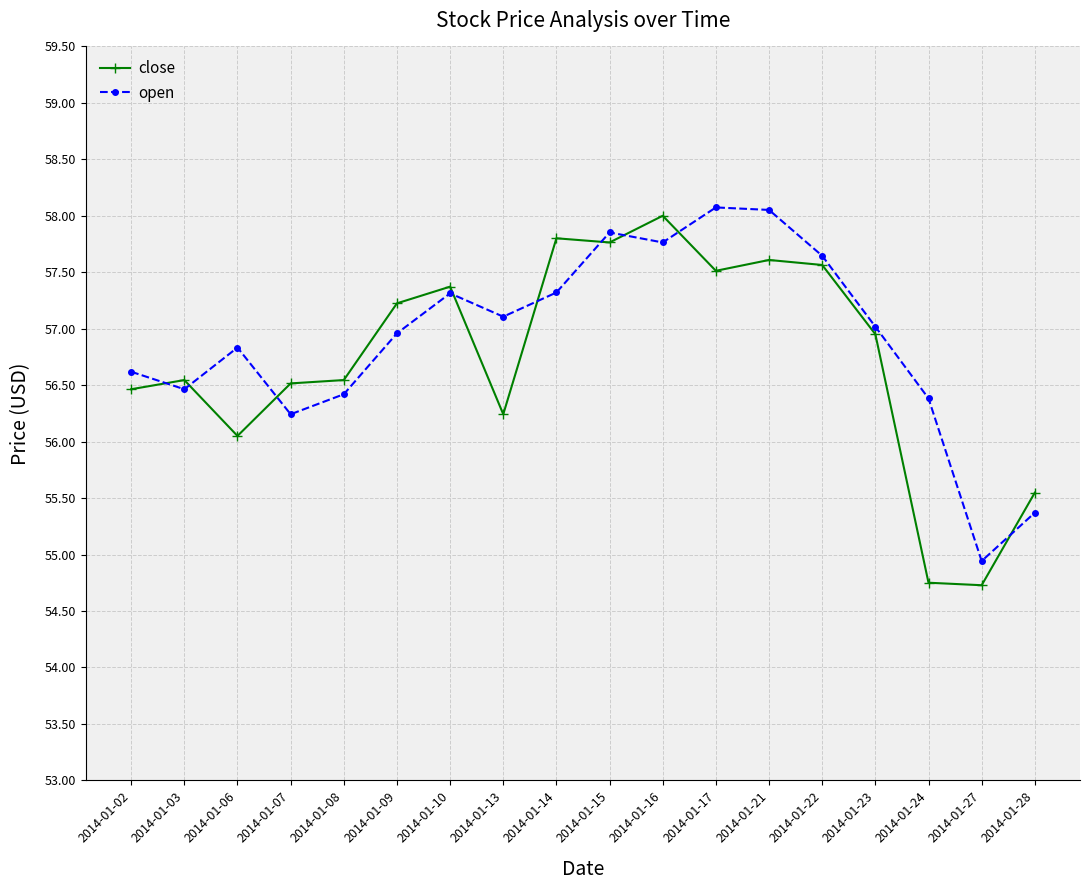

What is the value of the open point at the 6th from the left?

57.0